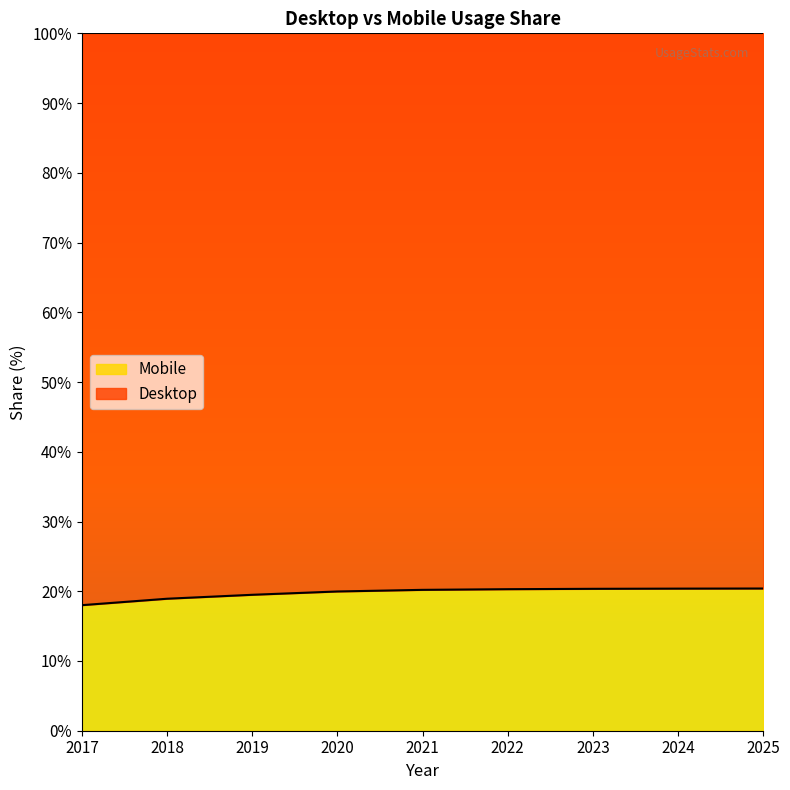

Reading right to left, transcribe all the data shown in this chart.

2025=20.4	2024=20.4	2023=20.3	2022=20.3	2021=20.2	2020=20.0	2019=19.5	2018=18.9	2017=18.0